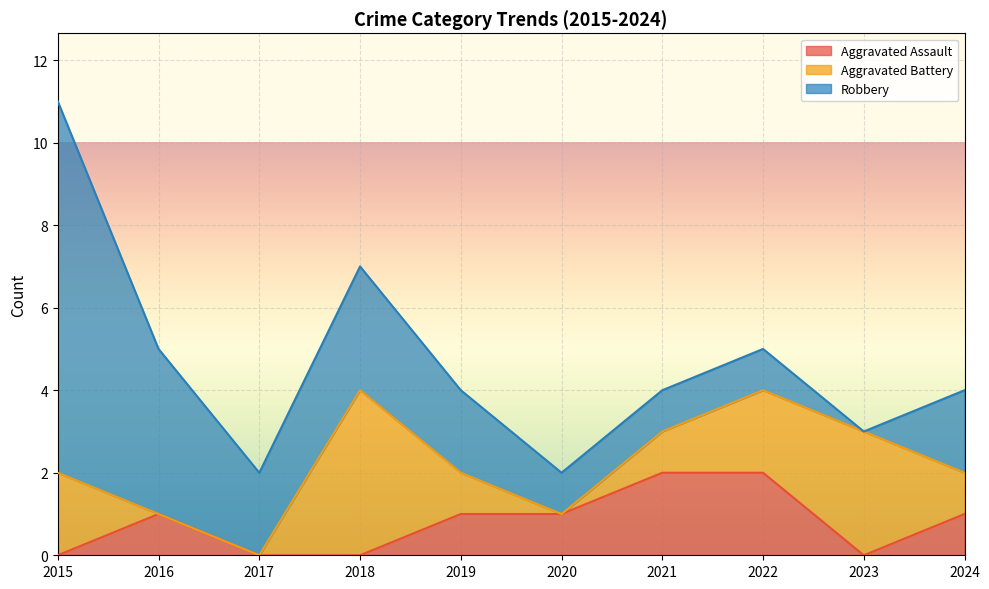

How many interior local peaks does the Aggravated Battery series have?

2